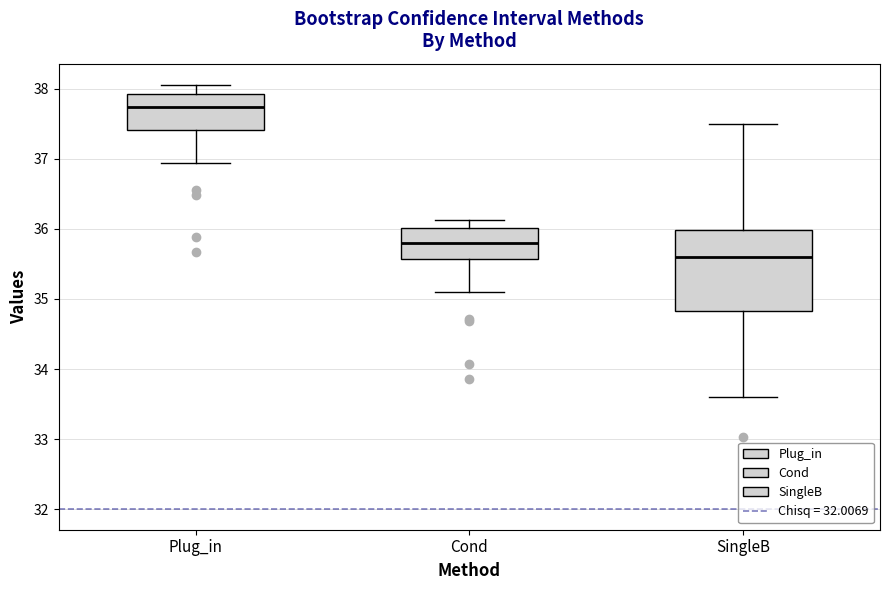

Which box is the tallest, from its lower edge to its upper edge?

SingleB